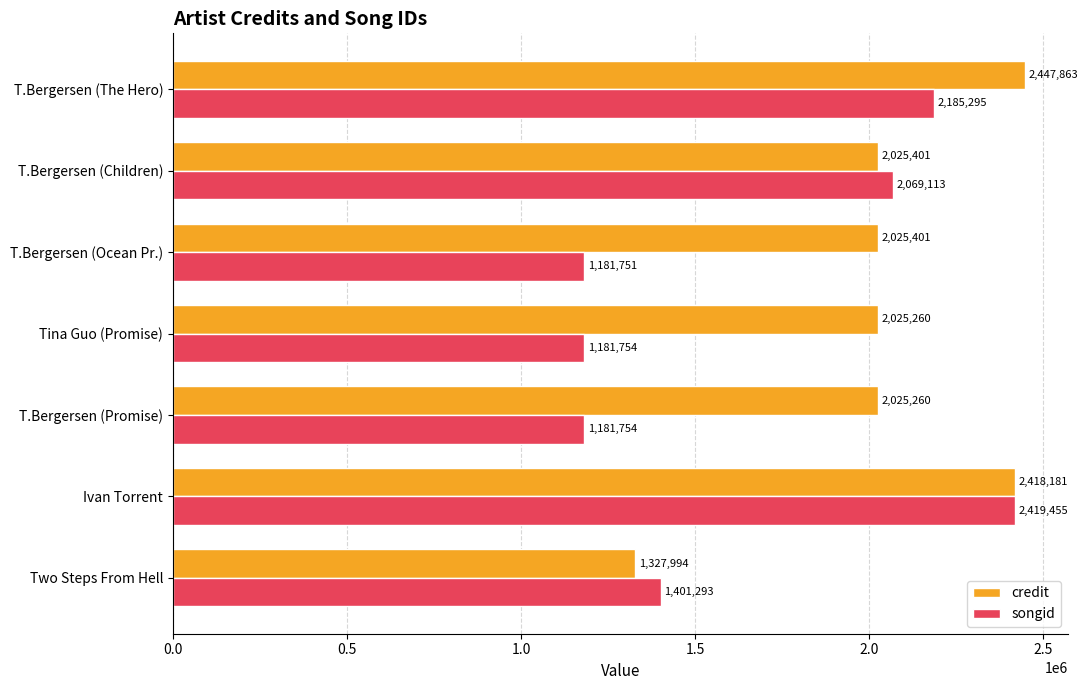

Which series changed the most between Tina Guo (Promise) and T.Bergersen (Ocean Pr.)?

credit